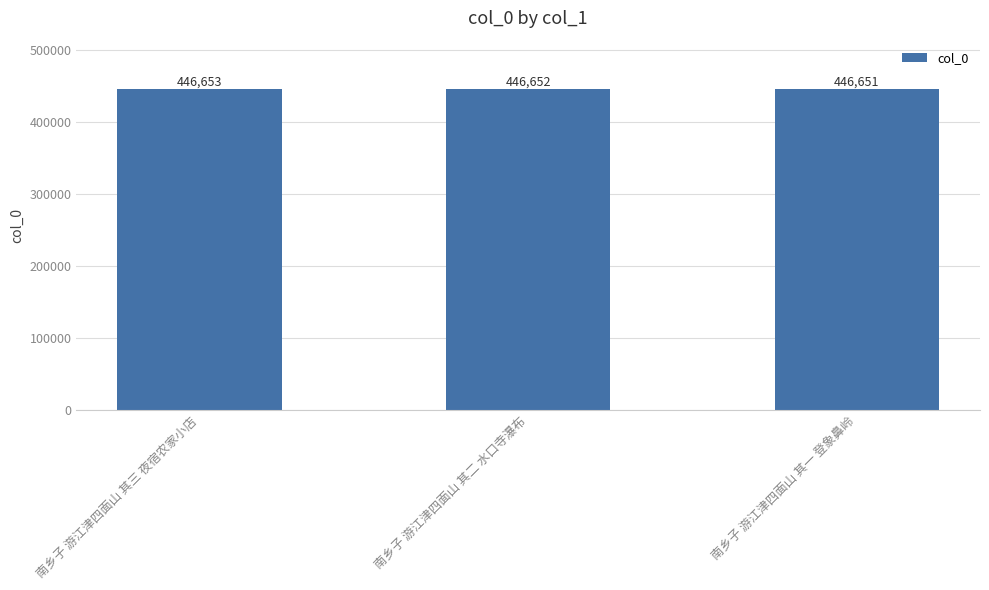

What is the value of the 3rd bar from the left?

446651